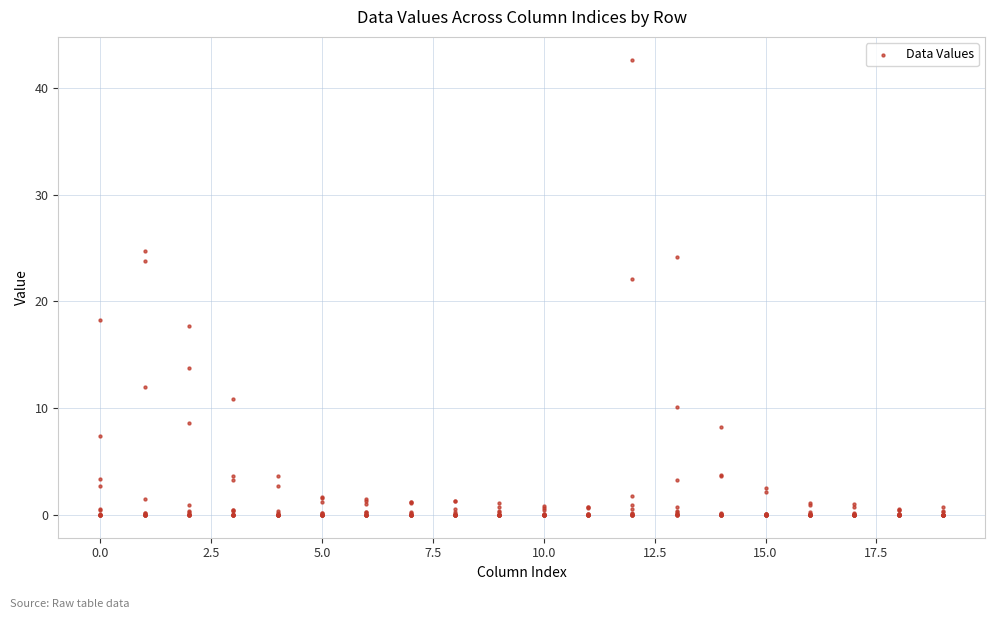

What Y value in the scatter plot is closest to 21?

22.1